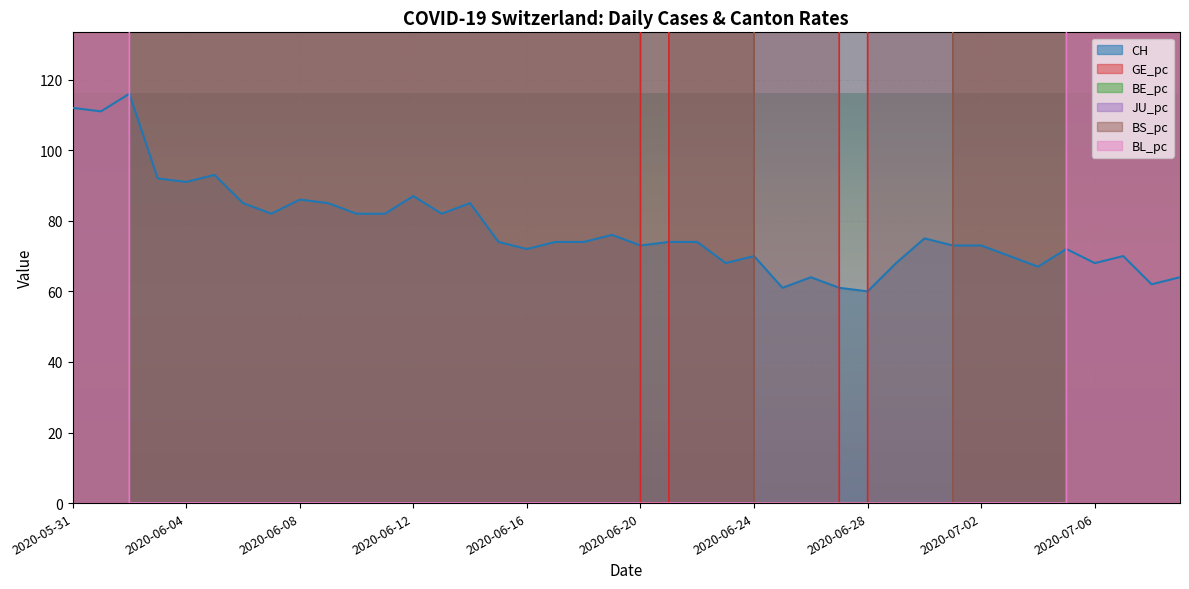

What is the sum of all BE_pc values?

257149555.0